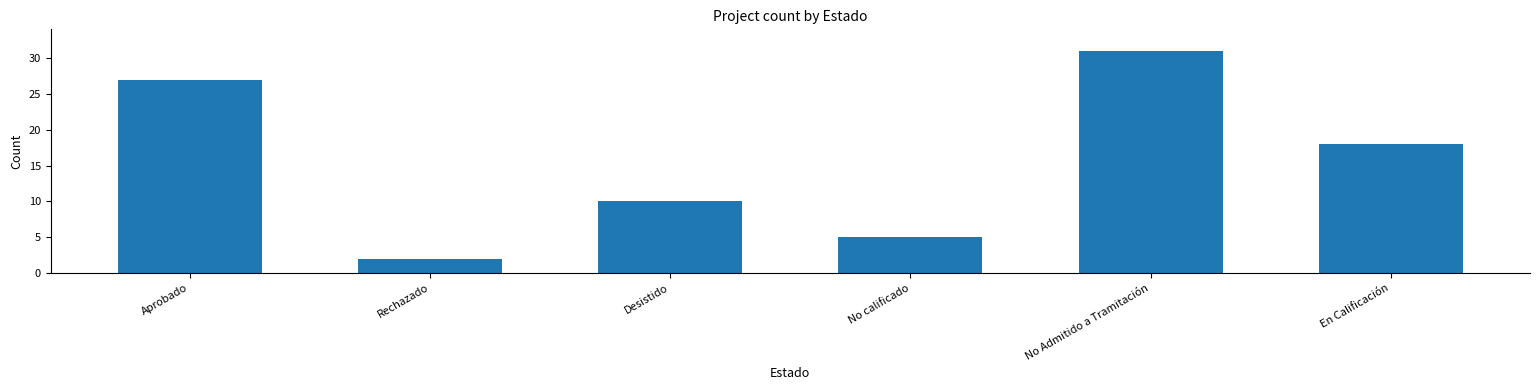

How many data points are less than 18?

3